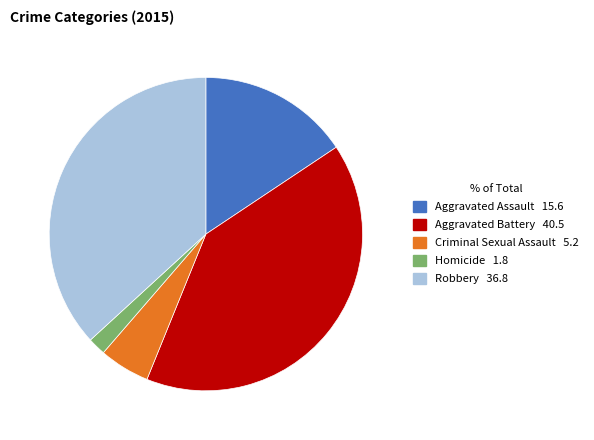

Do Aggravated Assault and Aggravated Battery together represent more than half of the pie?

Yes